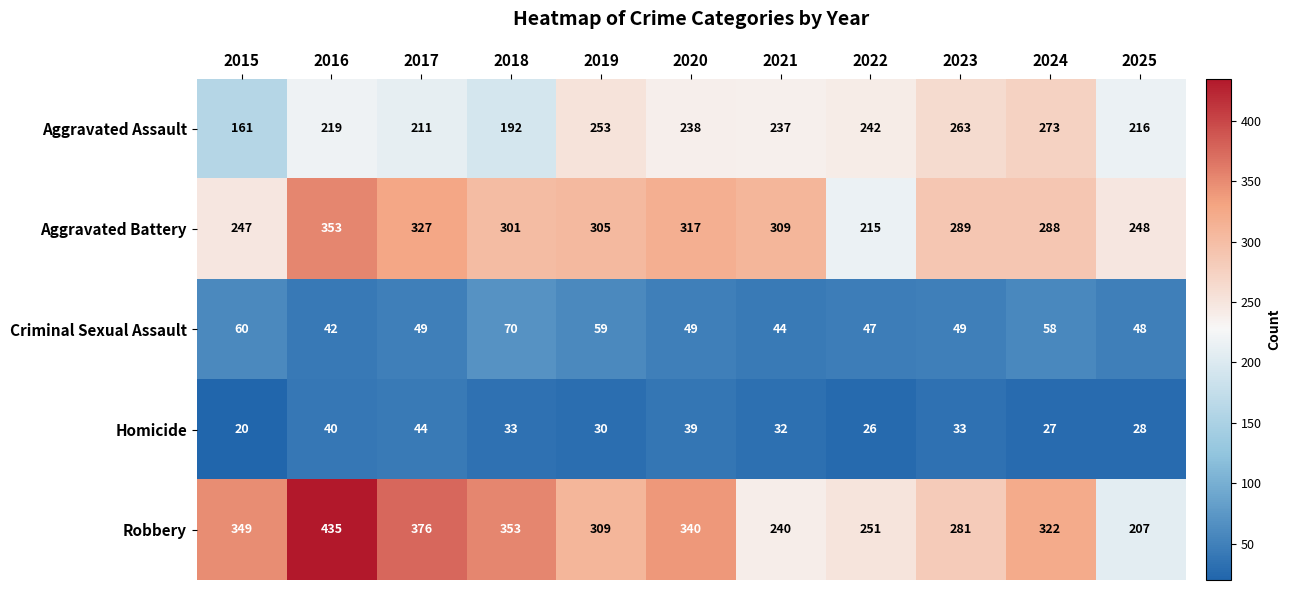

At which category is the sum across all series the highest?

2016